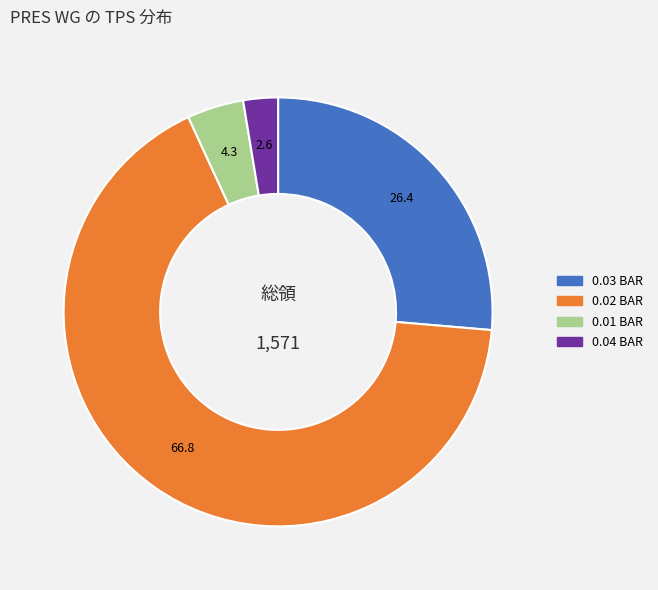

Is there a majority slice in this chart?

Yes